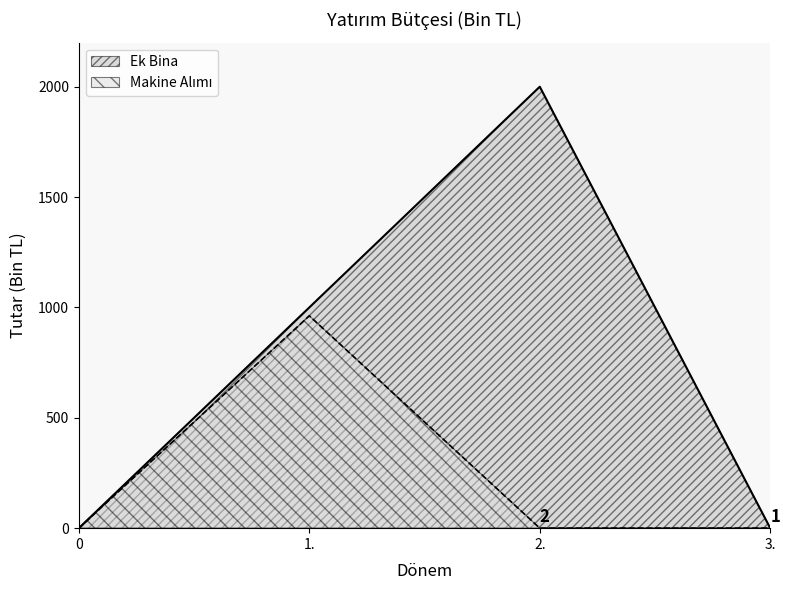

Is it true that Ek Bina equals 0 at 3.?

True